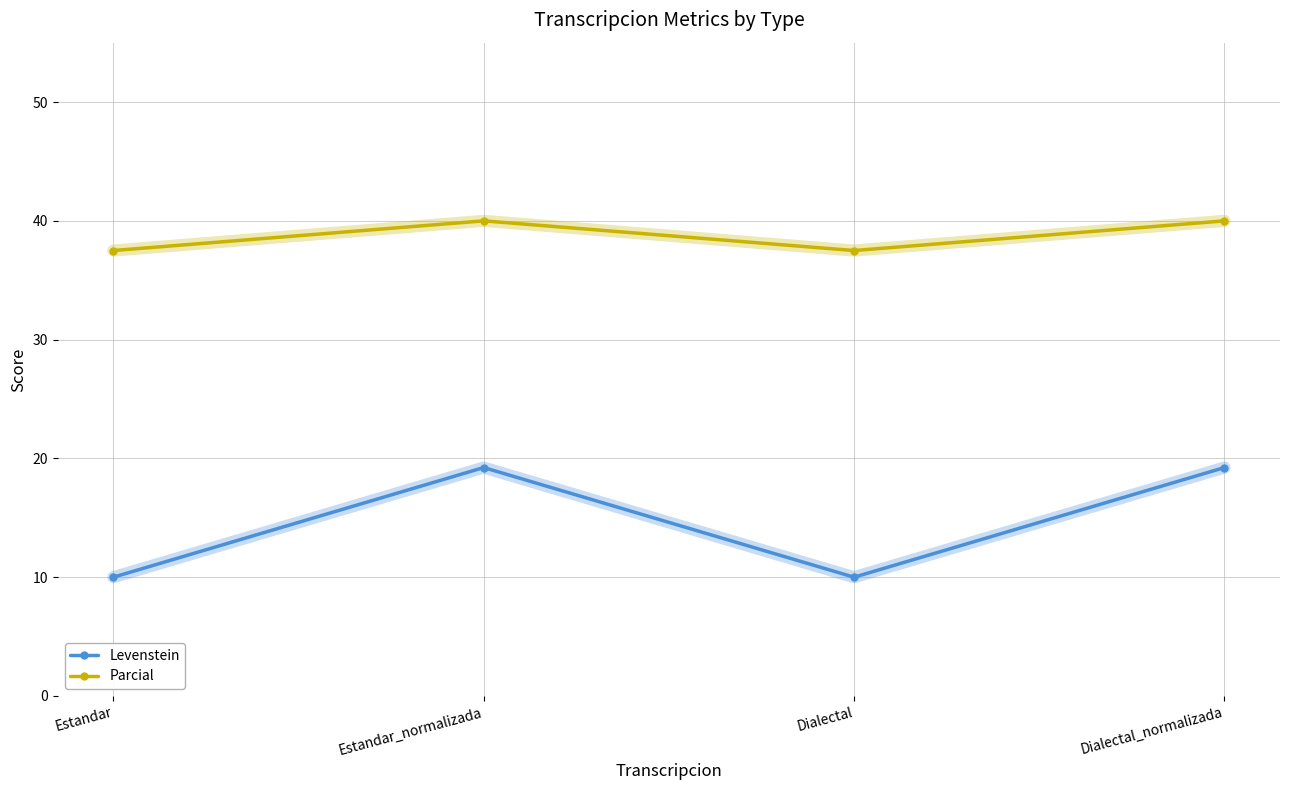

True or false: Levenstein and Parcial cross at least once.

False